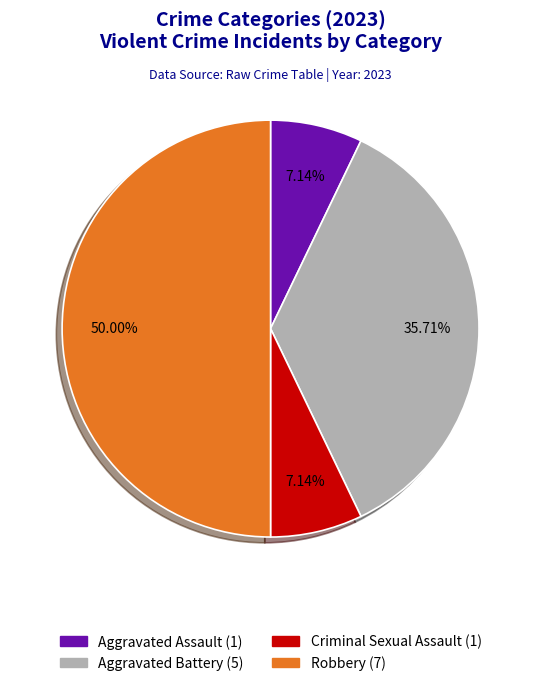

Do Criminal Sexual Assault and Robbery together represent more than half of the pie?

Yes